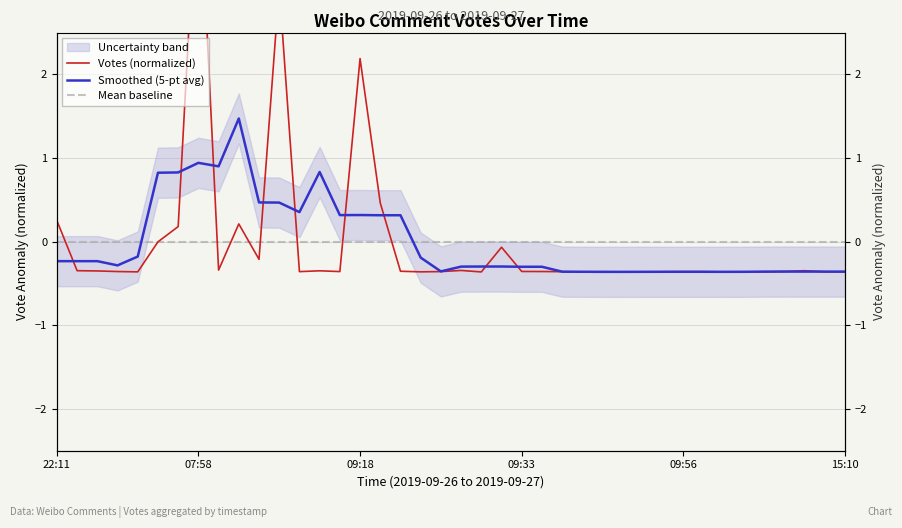

Where does the Votes (normalized) series first go above 0?

22:11